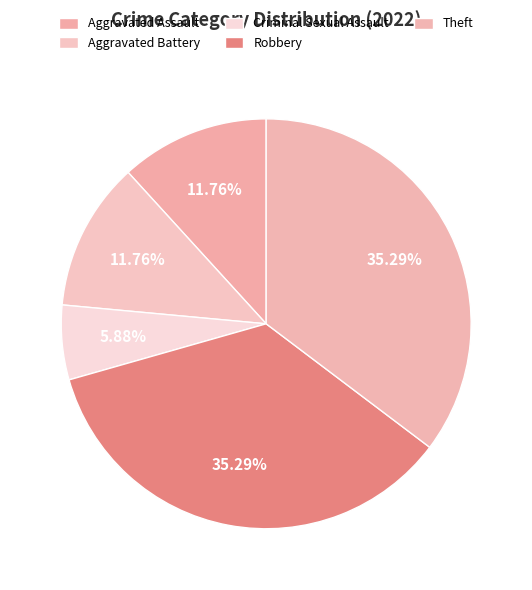

Does Robbery account for over 50% of the chart?

No